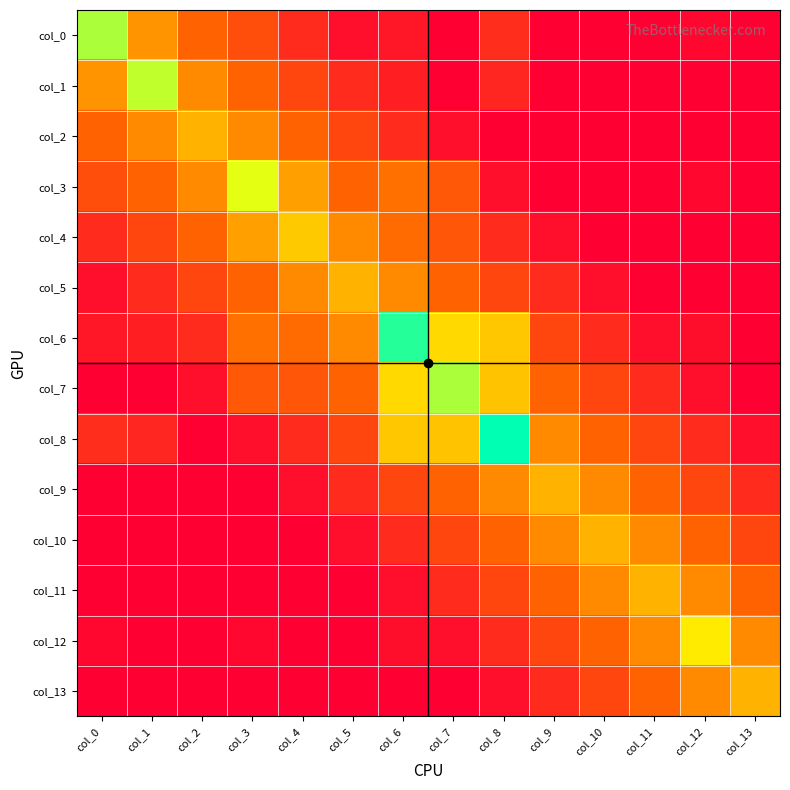

At col_3, list the series in order from largest to smallest.

col_3, col_4, col_2, col_6, col_1, col_5, col_7, col_0, col_8, col_12, col_9, col_10, col_11, col_13